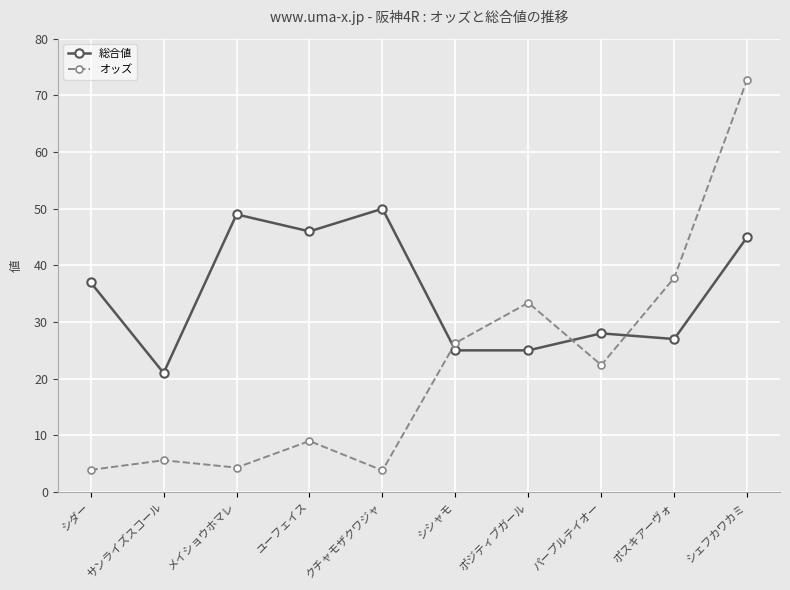

At which category does 総合値 reach its first local peak?

メイショウホマレ